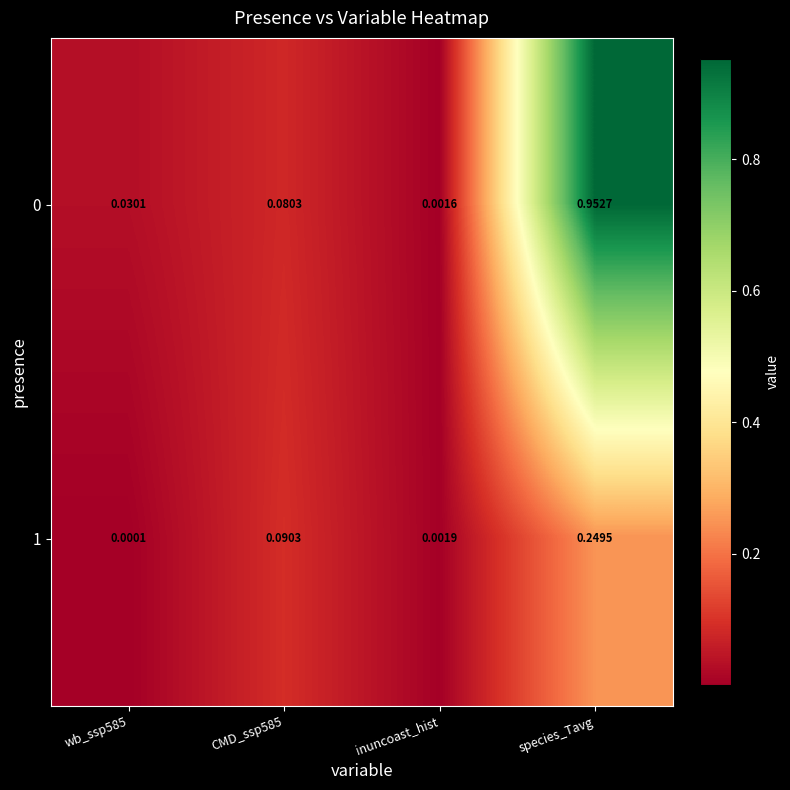

At which label does 0 reach its minimum?

inuncoast_hist